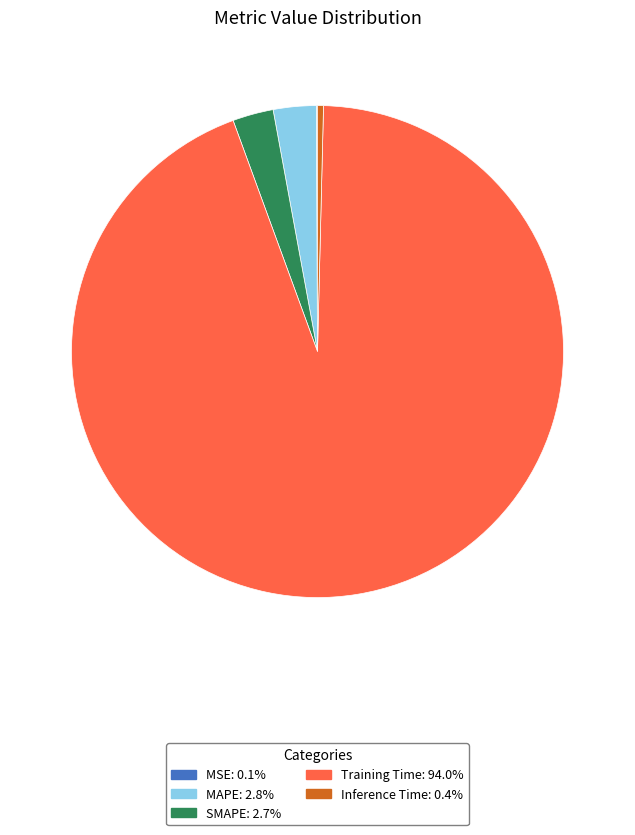

Combined, do Training Time and Inference Time account for over 50%?

Yes